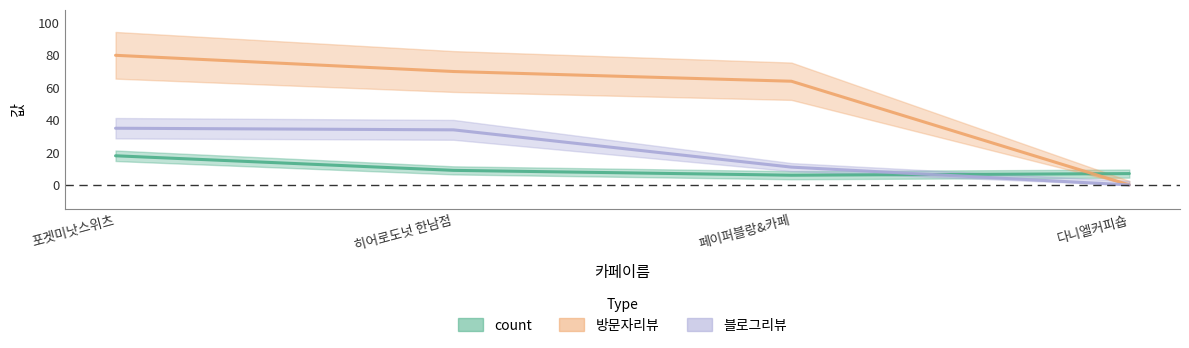

Reading right to left, what are all the values shown in this chart?

count: 7	6	9	18
방문자리뷰: 0	64	70	80
블로그리뷰: 0	11	34	35